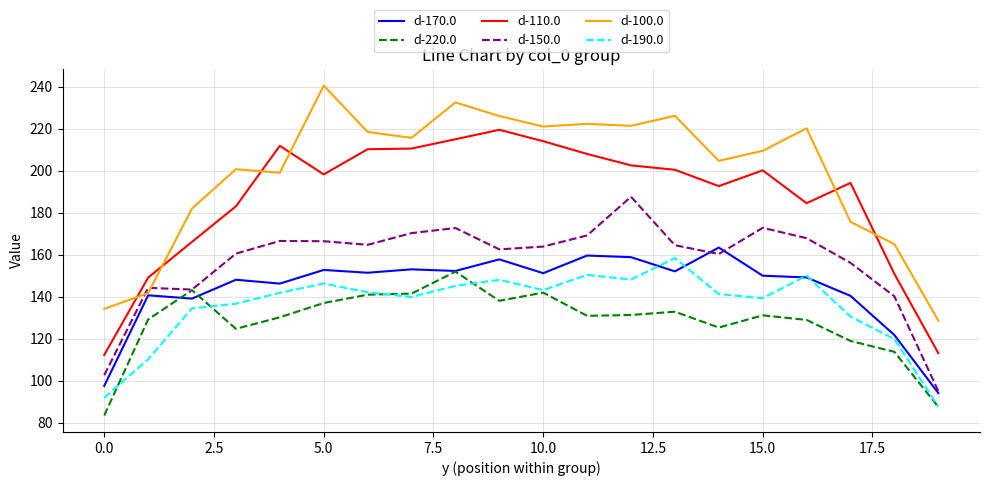

In d-170.0, how many points are lower than both neighbors (excluding endpoints)?

6